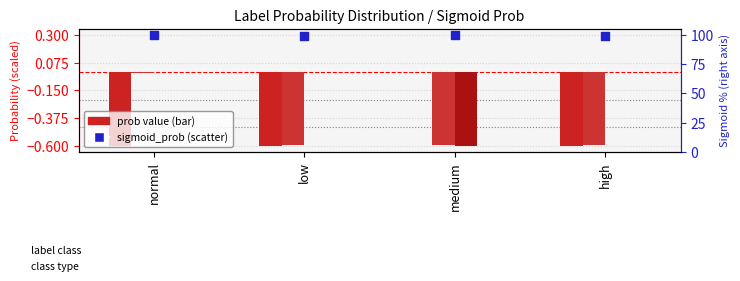

Is the value of prob_medium at medium greater than the value of sigmoid_prob (percentile) at normal?

No